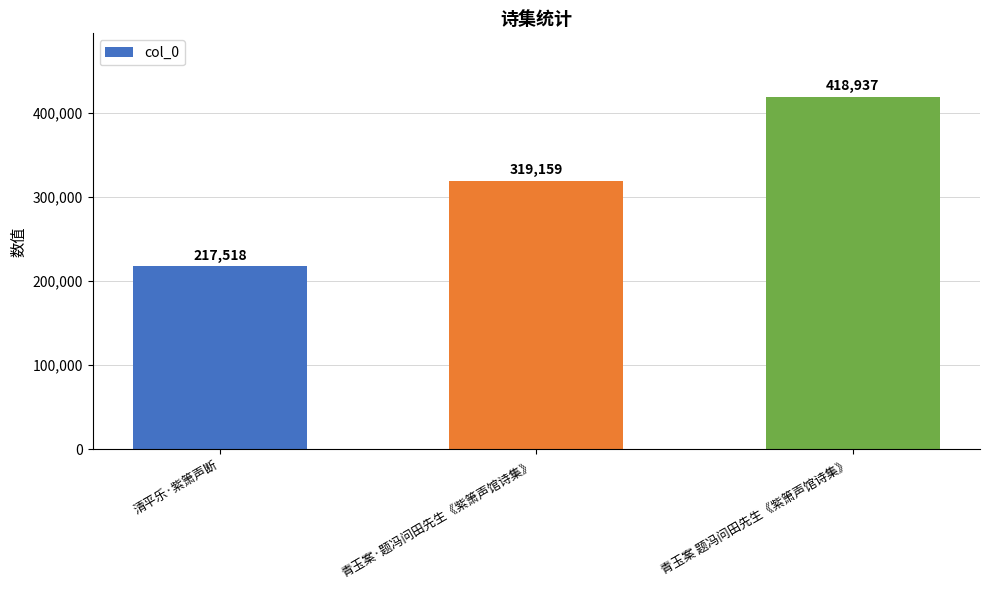

How many data points are less than 319159?

1